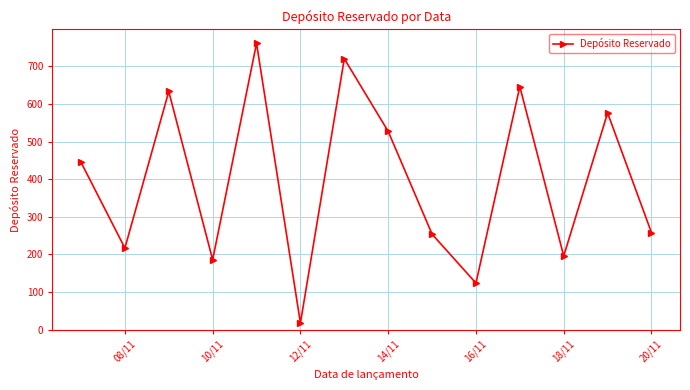

How many interior local peaks (higher than both neighbors) does the data have?

5